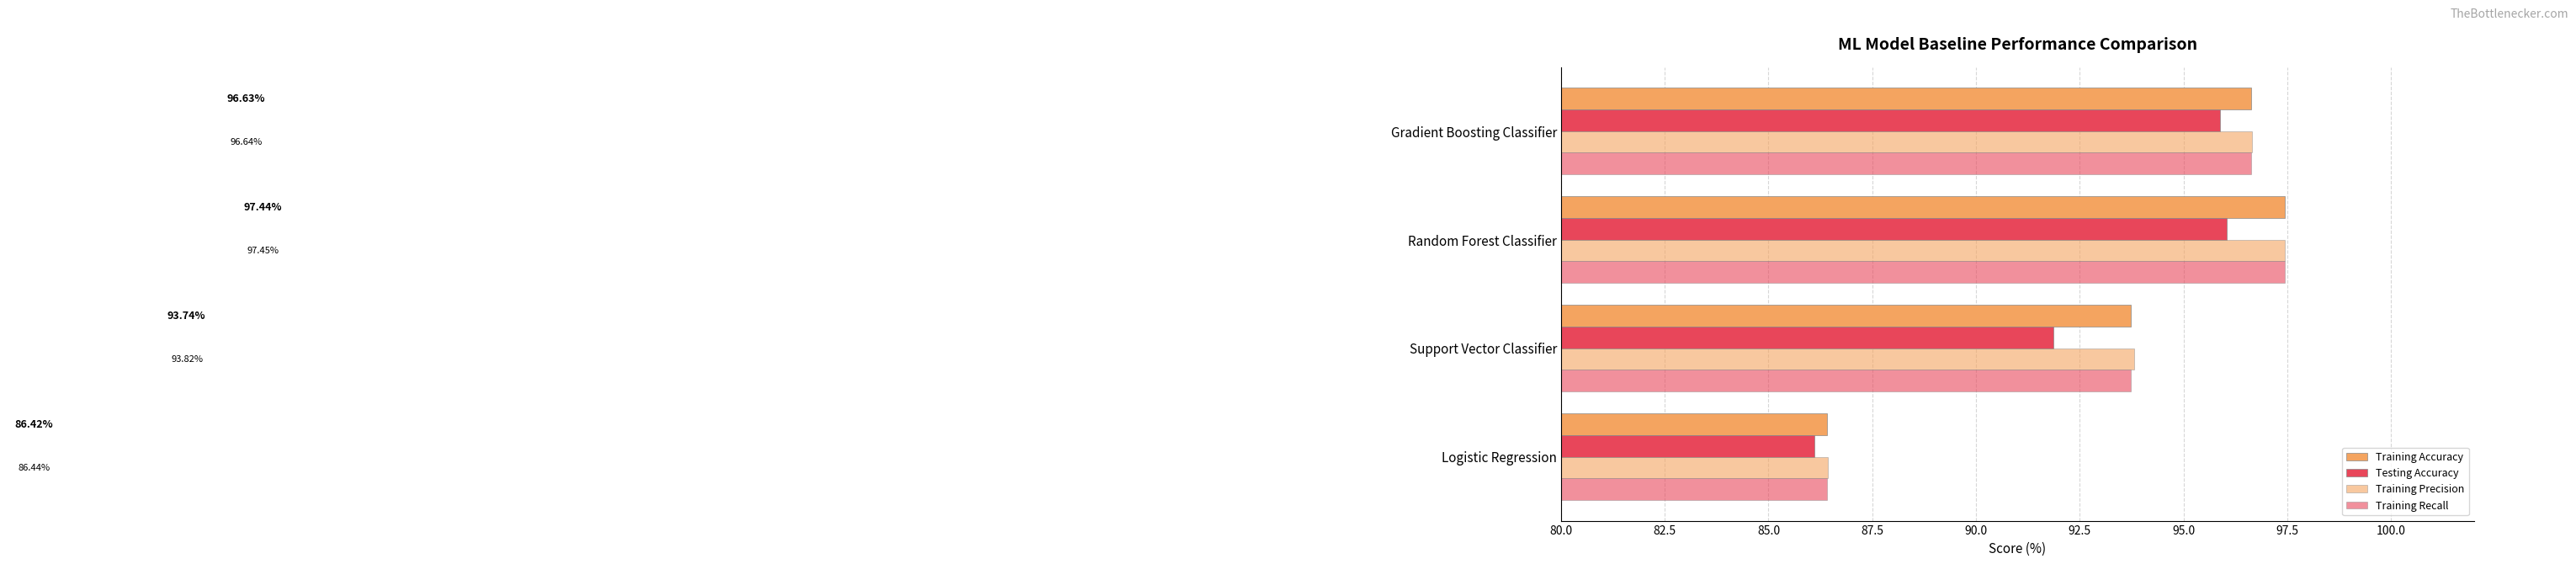

How many data points in Training Precision are less than 96?

2